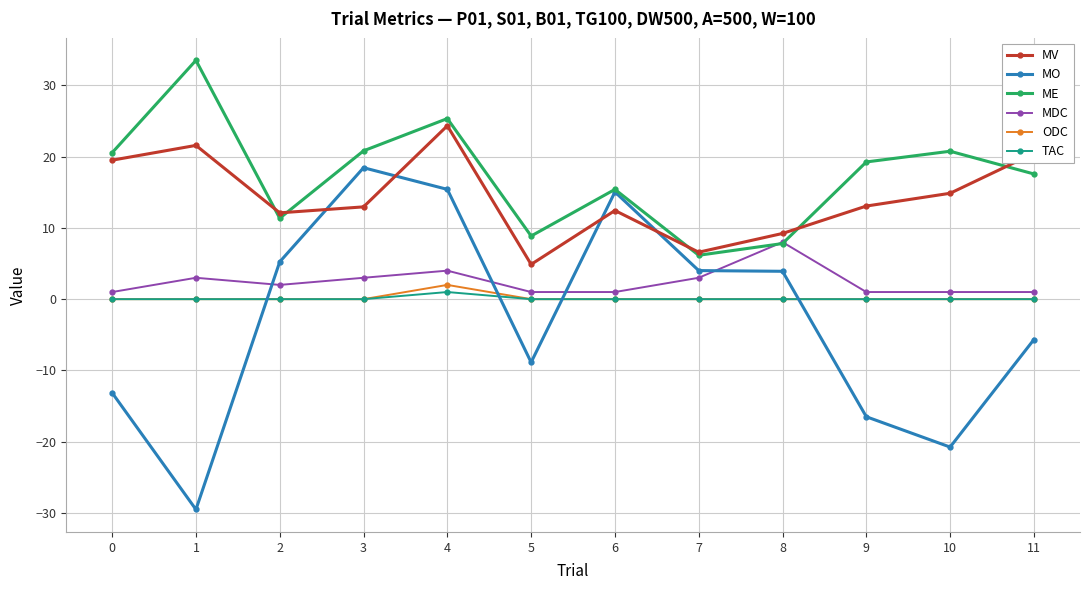

Which series has the largest total across all categories?

ME